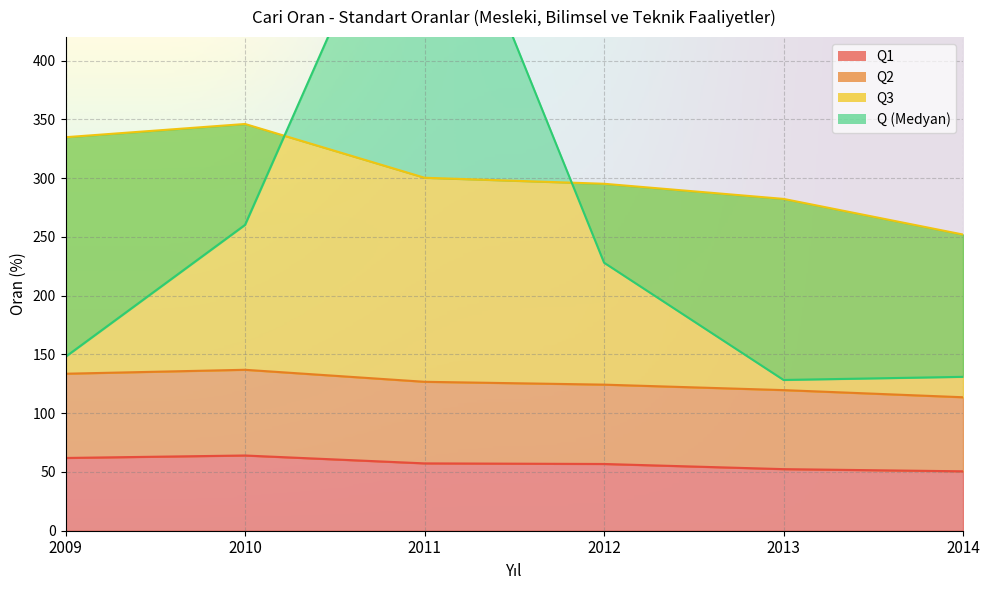

What is the minimum value for Q?

128.3